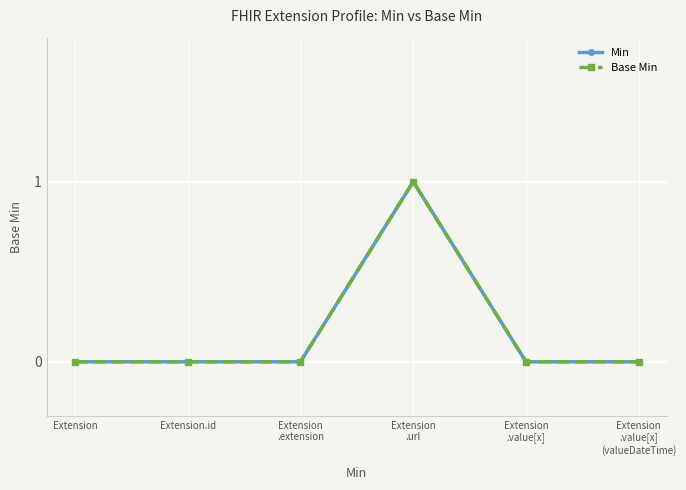

Reading left to right, list all the values displayed in this chart.

Min: Extension=0	Extension.id=0	Extension
.extension=0	Extension
.url=1	Extension
.value[x]=0	Extension
.value[x]
(valueDateTime)=0
Base Min: Extension=0	Extension.id=0	Extension
.extension=0	Extension
.url=1	Extension
.value[x]=0	Extension
.value[x]
(valueDateTime)=0